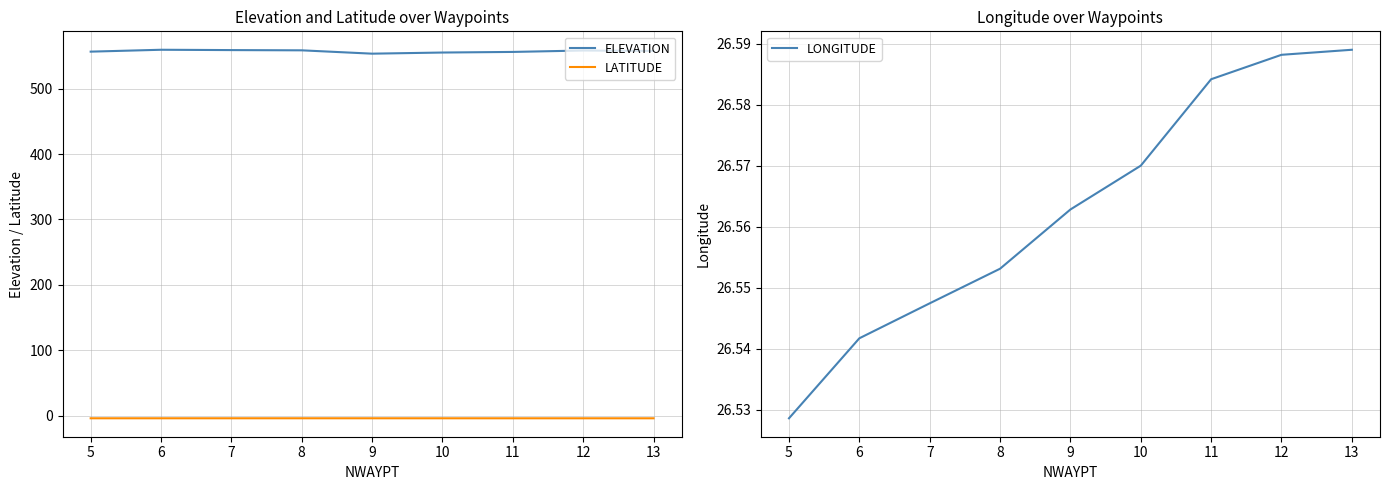

True or false: LATITUDE and ELEVATION cross at least once.

False